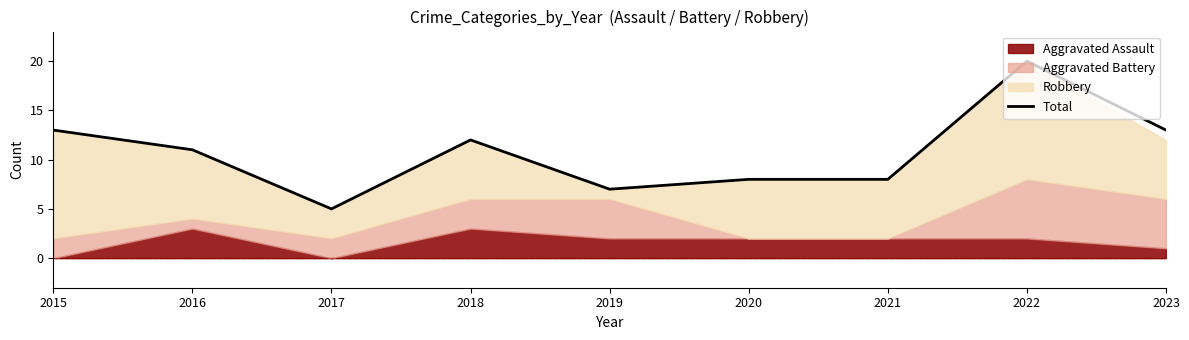

List the labels in order of value, smallest first.

2017, 2019, 2020, 2021, 2016, 2018, 2015, 2023, 2022